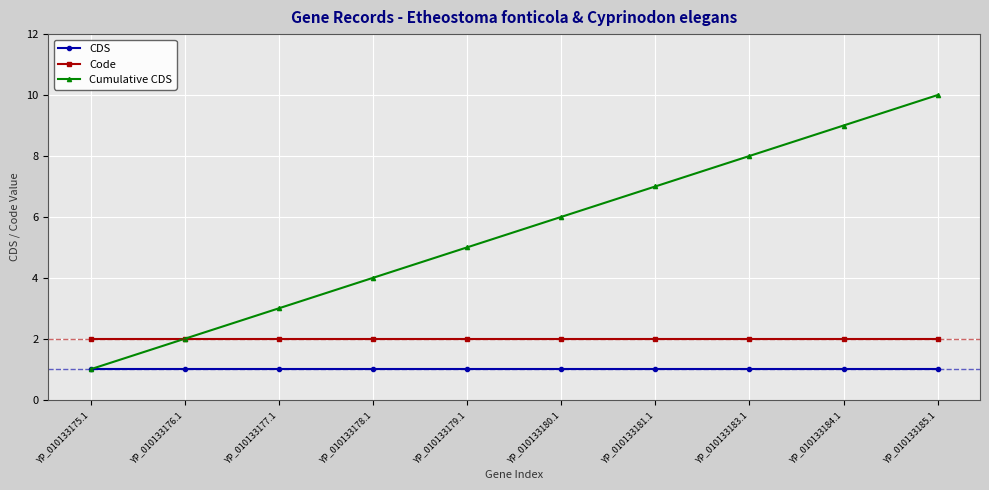

What is the approximate value of Code at YP_010133175.1?

2